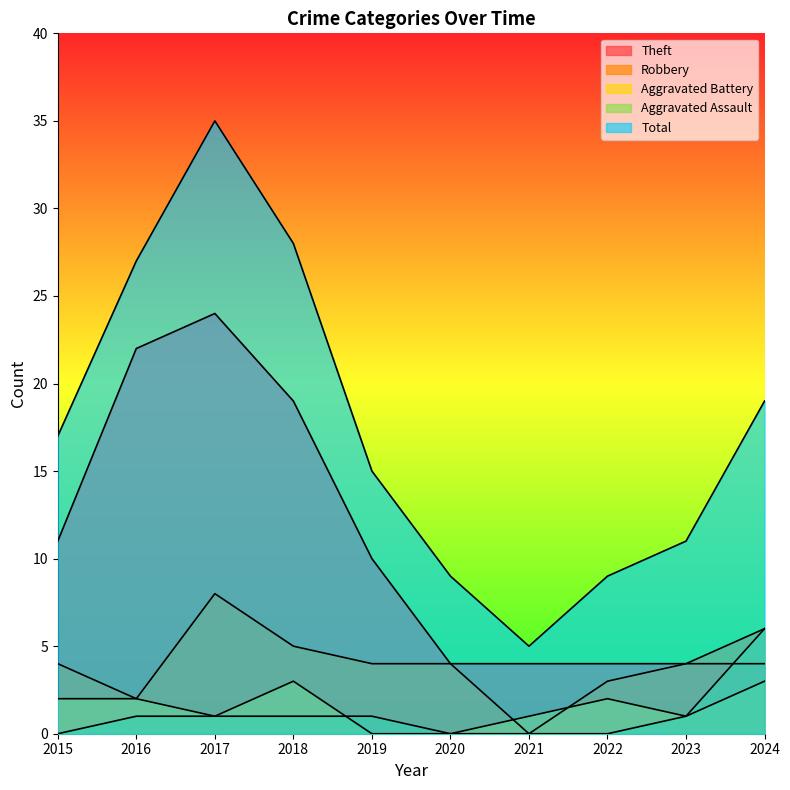

How many data points in Theft are less than 10?

5